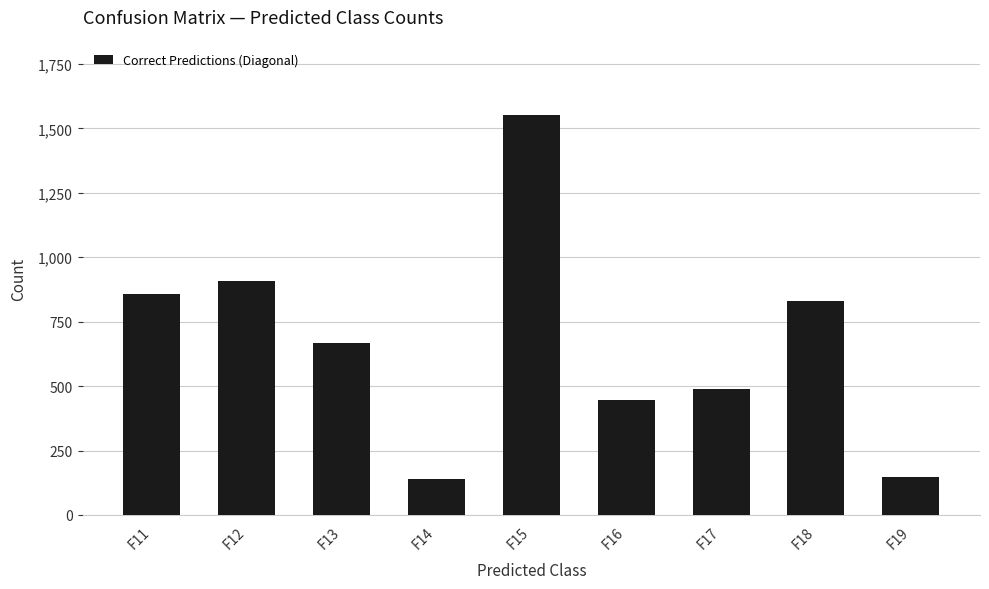

Between F17 and F13, which is larger?

F13